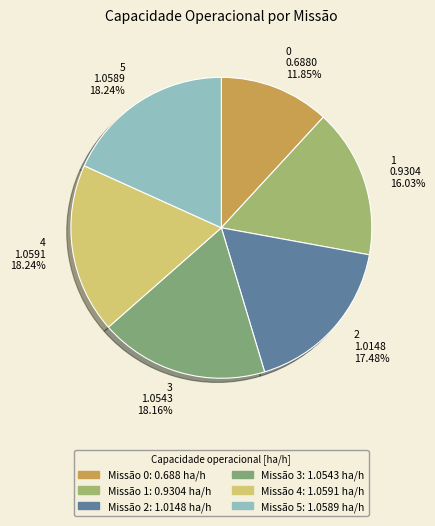

Is it true that 1 is 16% of the pie?

True